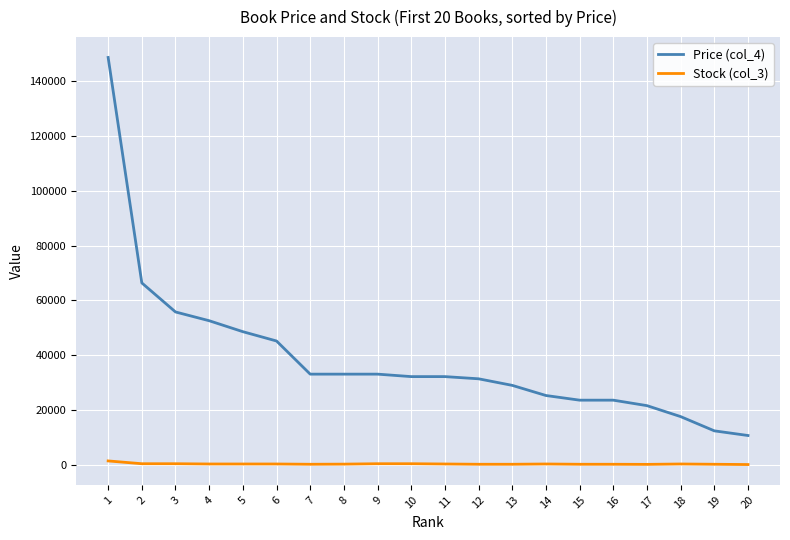

What is the maximum value shown in the chart?

148700